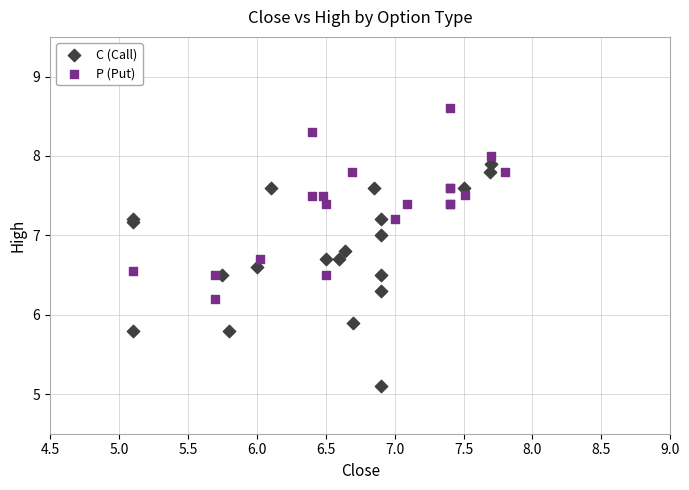

Which series contains the highest Y value?

P (Put)